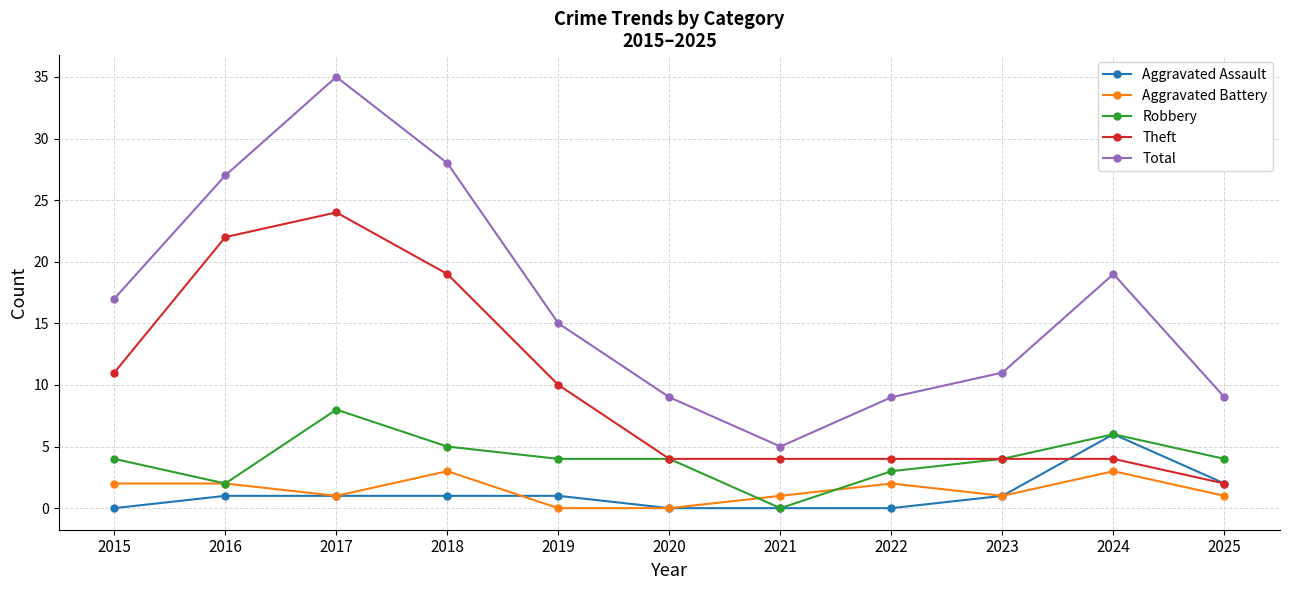

Reading left to right, transcribe all the data shown in this chart.

Aggravated Assault: 0	1	1	1	1	0	0	0	1	6	2
Aggravated Battery: 2	2	1	3	0	0	1	2	1	3	1
Robbery: 4	2	8	5	4	4	0	3	4	6	4
Theft: 11	22	24	19	10	4	4	4	4	4	2
Total: 17	27	35	28	15	9	5	9	11	19	9